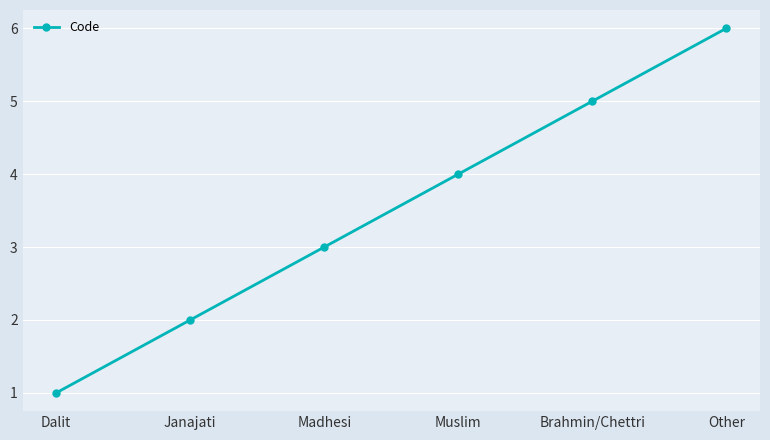

The value at Madhesi is 3. True or false?

True